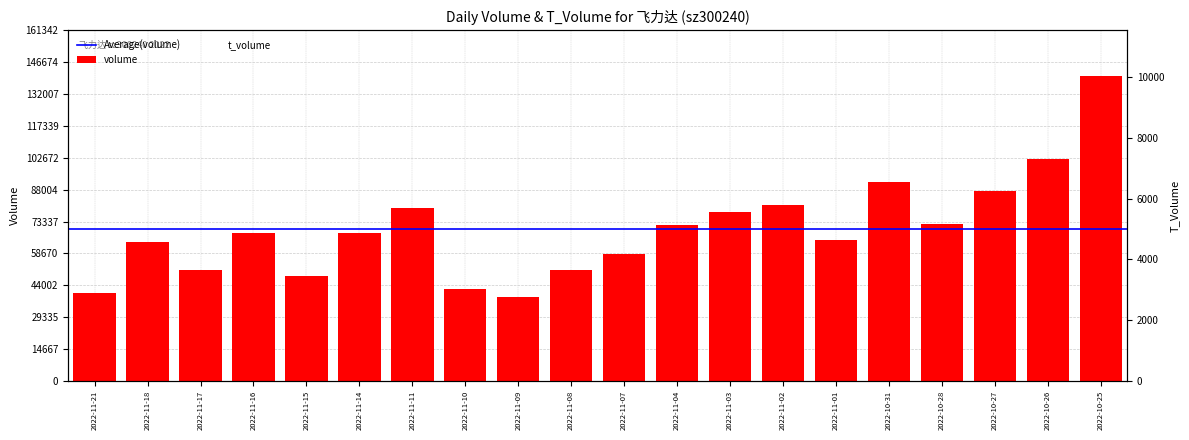

The value of t_volume at 2022-11-09 is 2913. True or false?

True